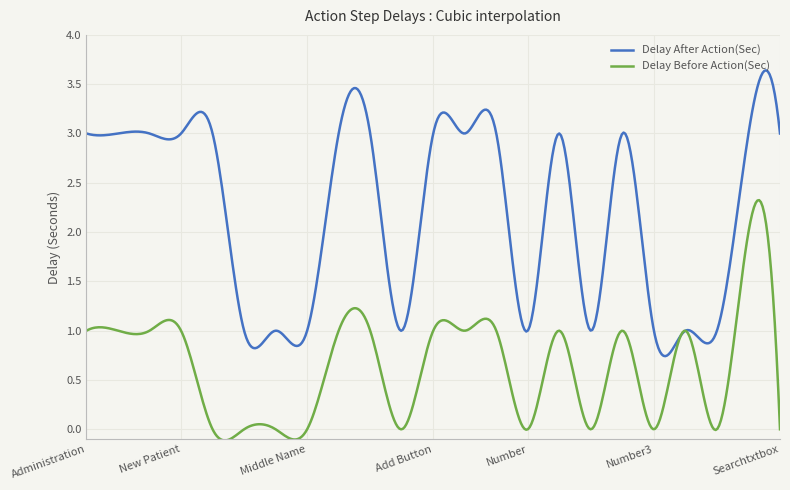

Which series has the largest total across all categories?

Delay After Action(Sec)